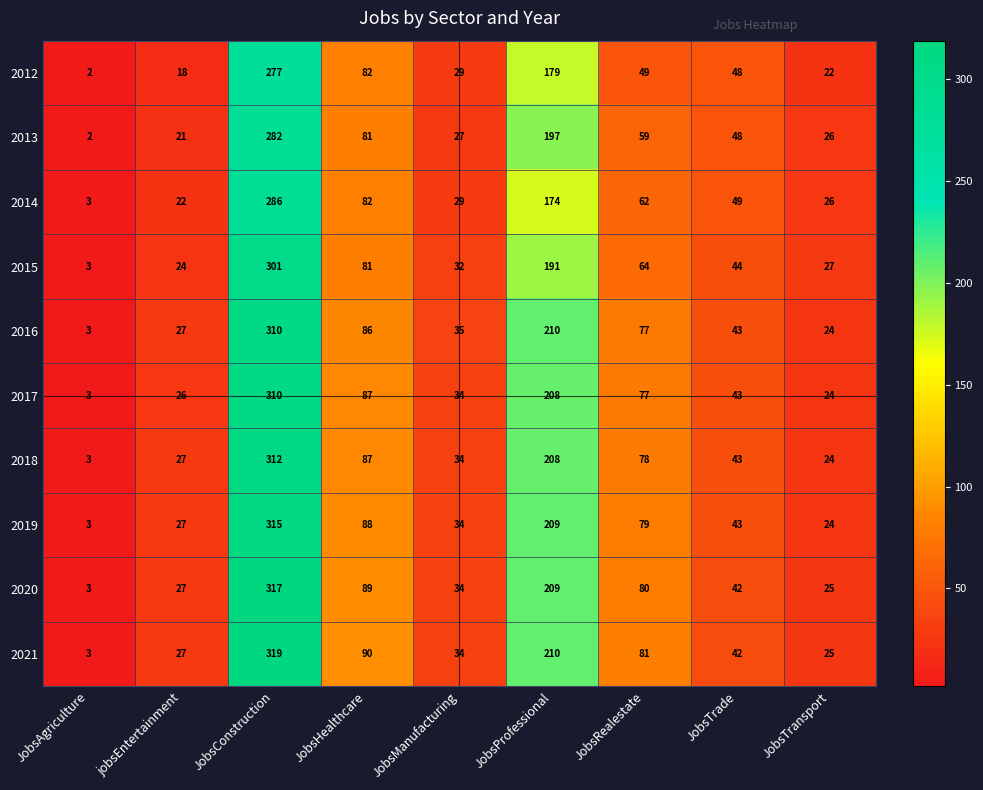

What is the difference between the maximum and minimum values in the 2021 series?

316